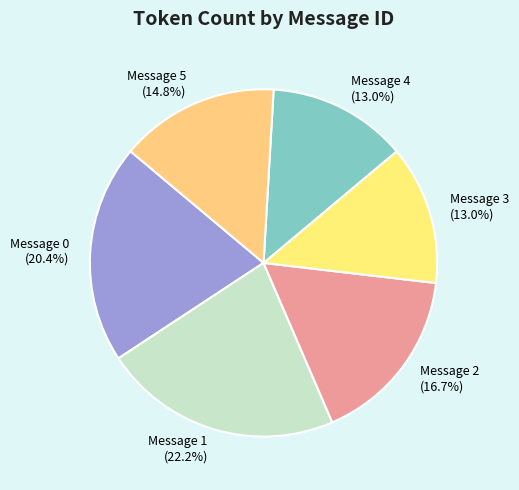

Does any single category account for the majority?

No